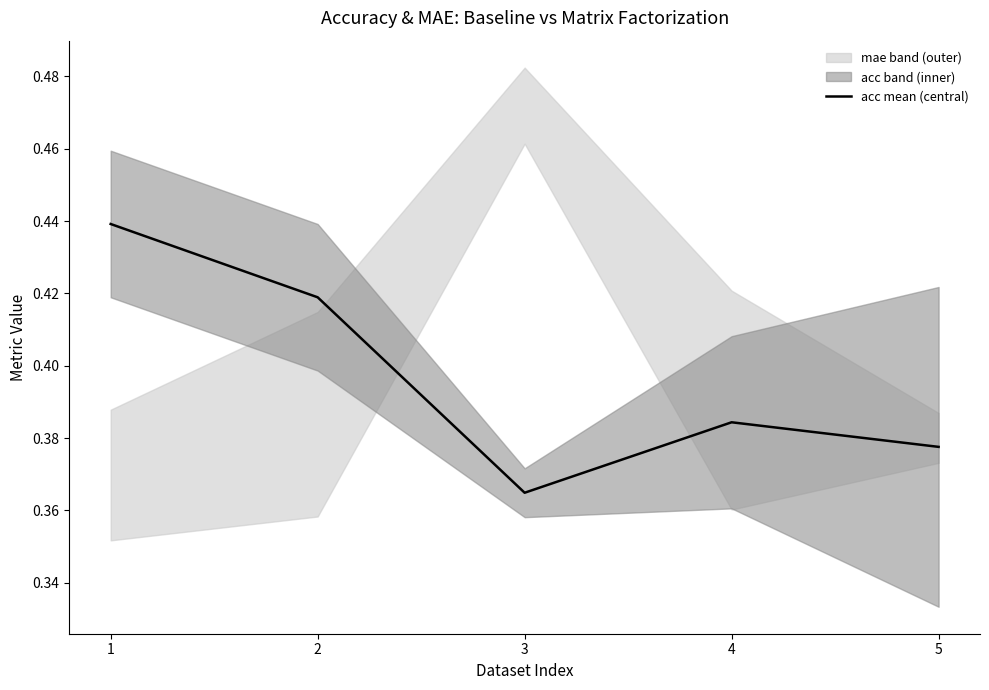

Where is the first local minimum?

3